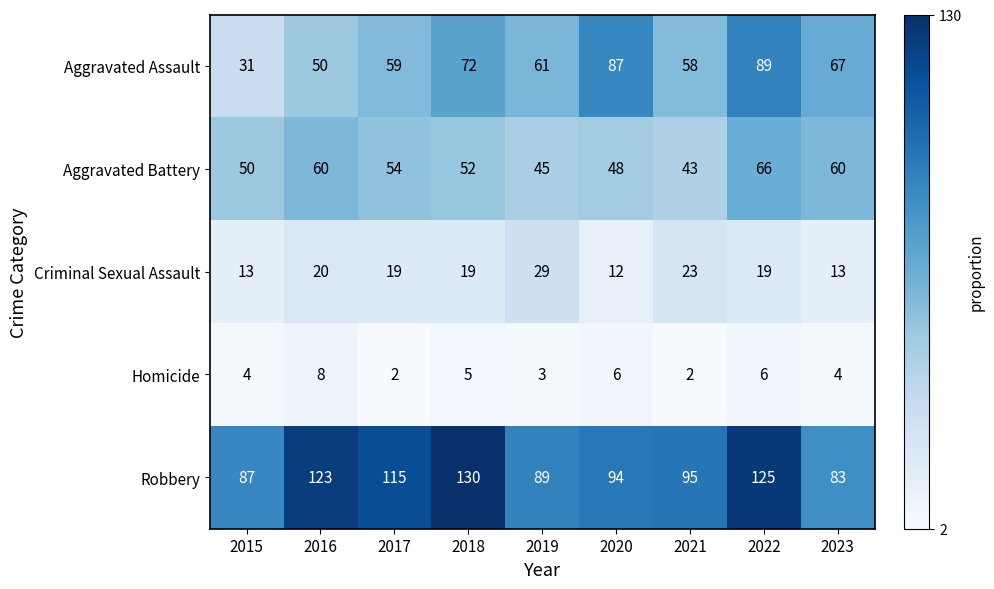

True or false: Robbery has a value of 27 at 2019.

False